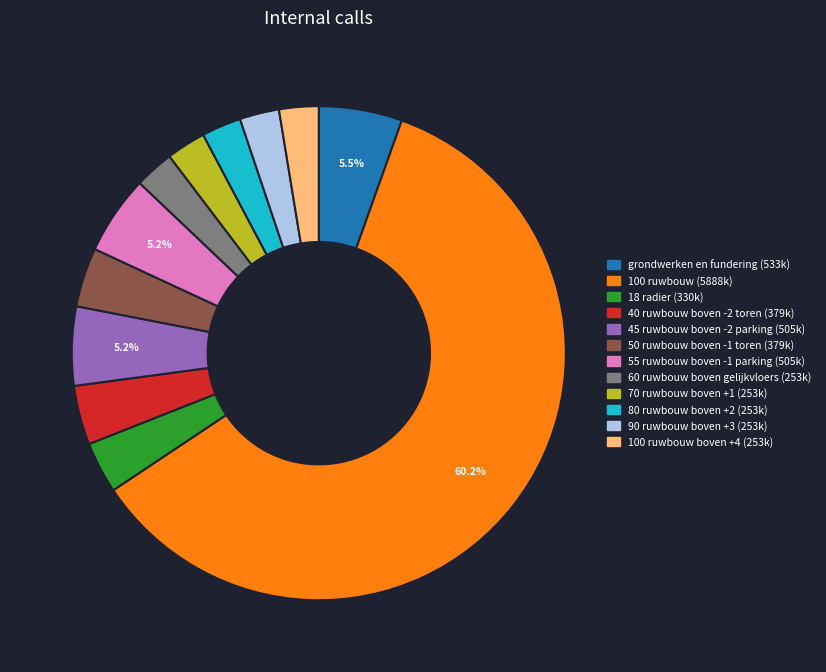

Is there any slice that represents more than half of the pie?

Yes